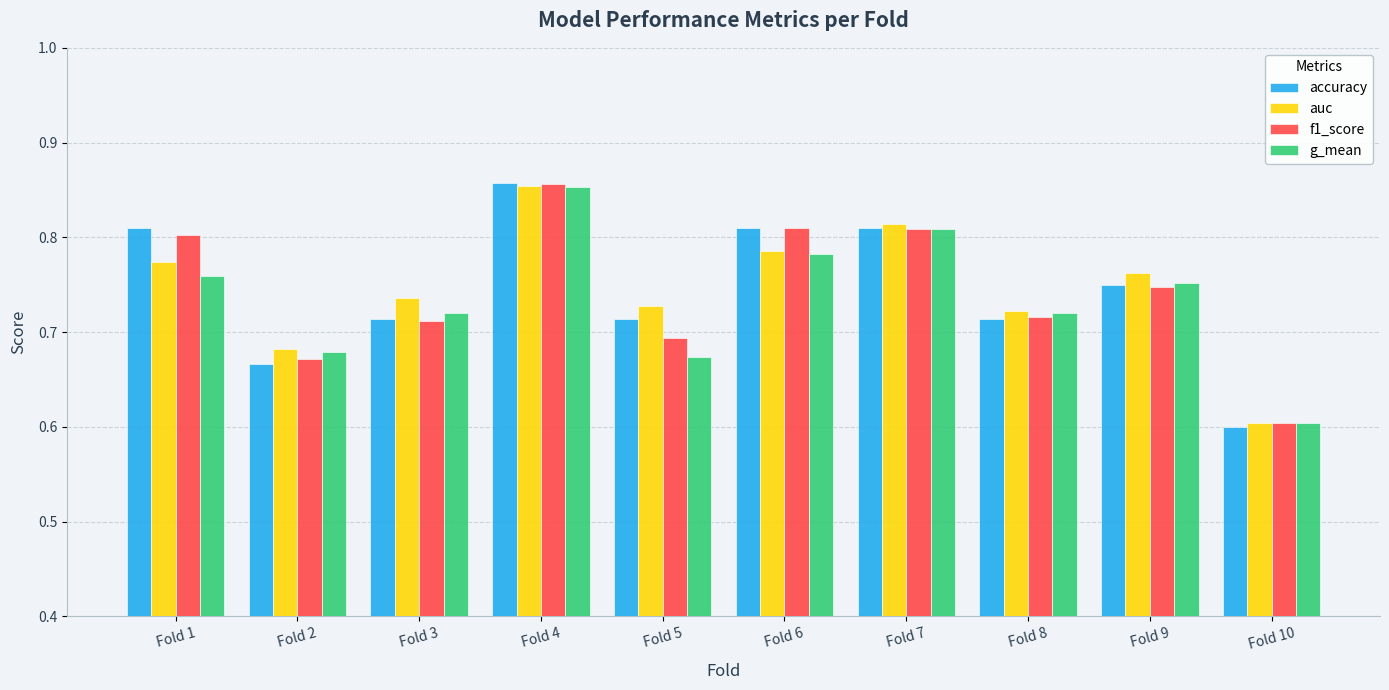

Where is g_mean nearest to the value 0?

Fold 10